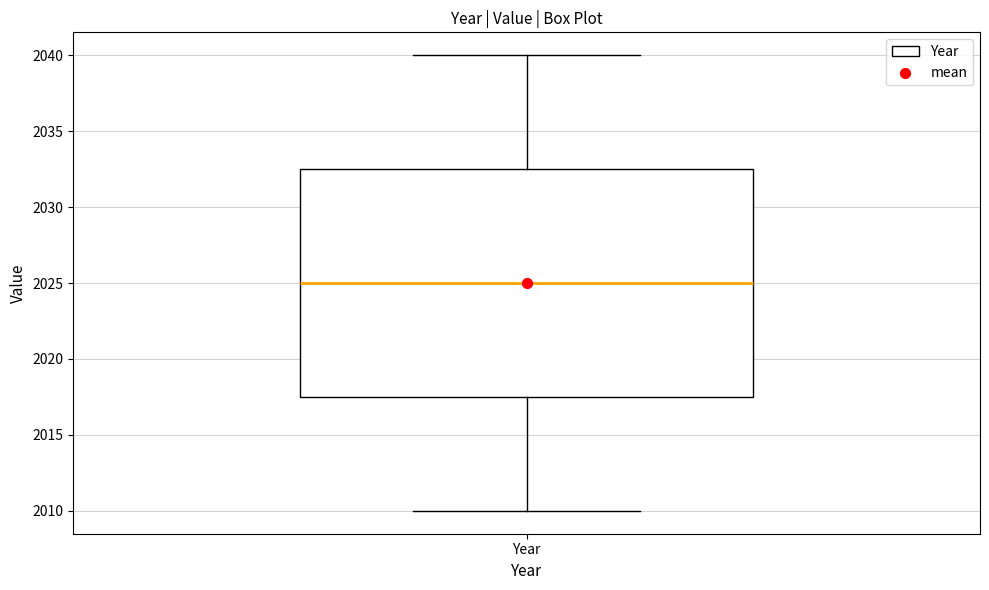

Where does the upper whisker of the box for Year end on the y-axis? The values are not printed on the chart, so give them approximately, as read against the axis.

2040.0